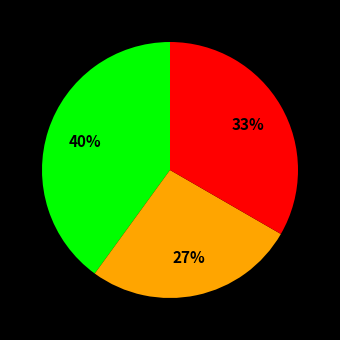

To the nearest percent, what is the average slice percentage?

33%